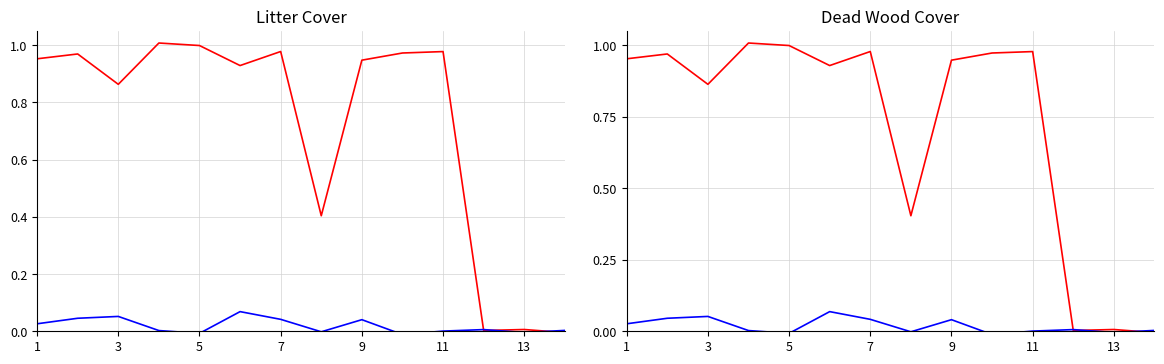

Where is Dead wood nearest to the value 0?

11